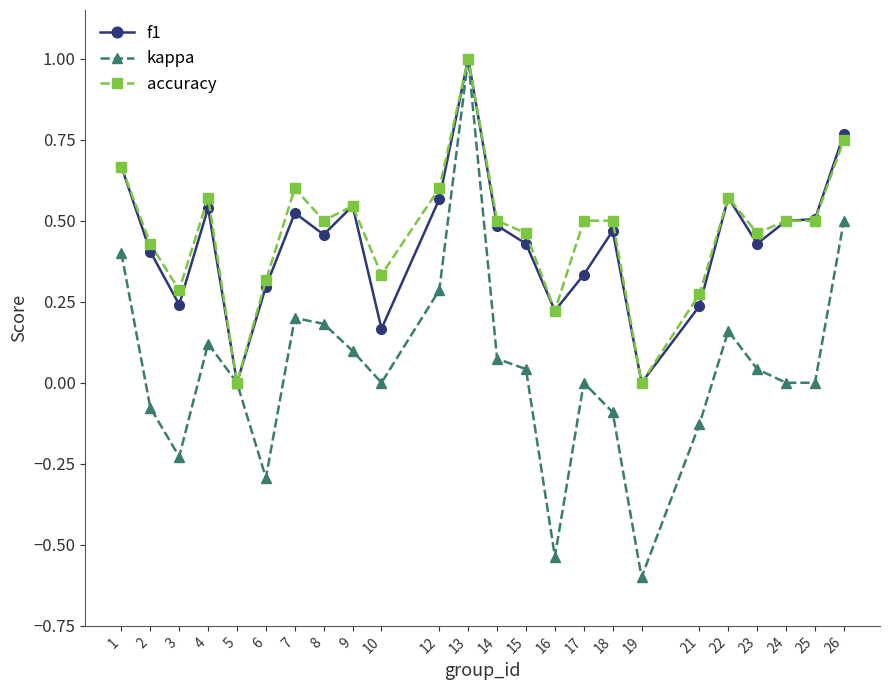

At which category does kappa reach its first local peak?

4